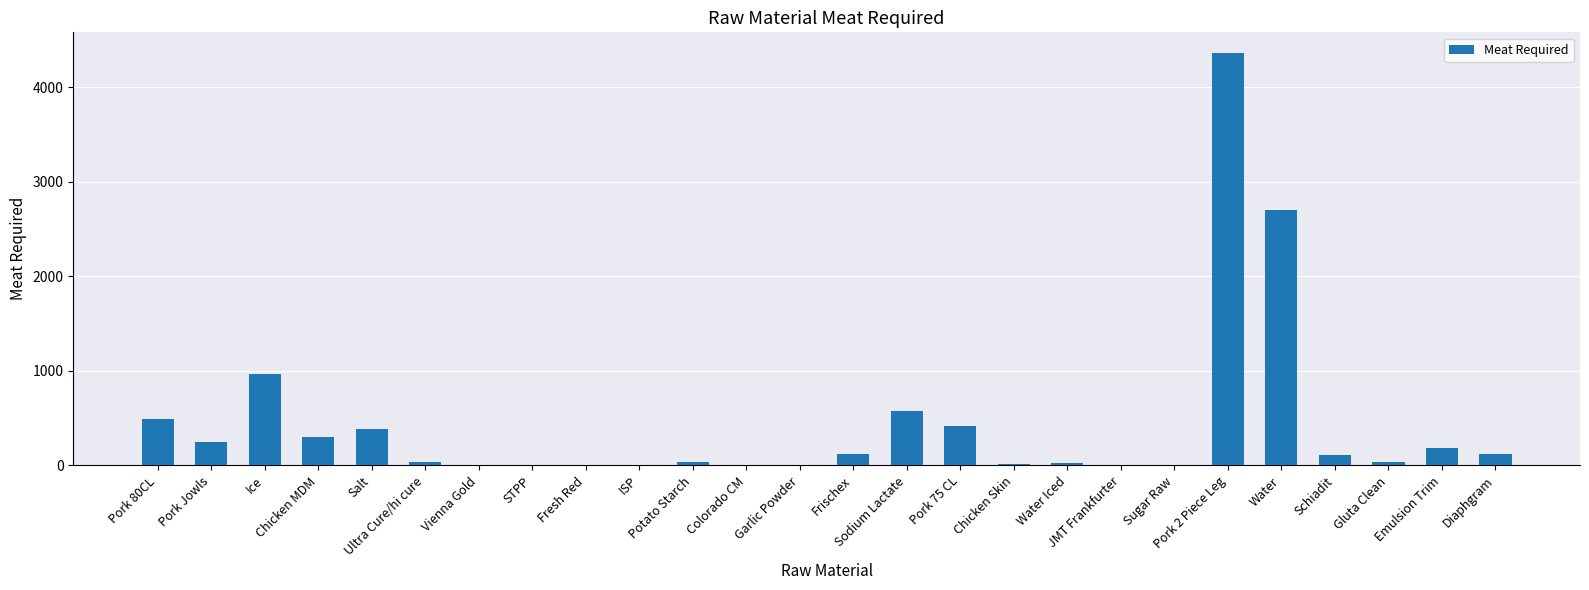

What is the greatest value displayed?

4365.0